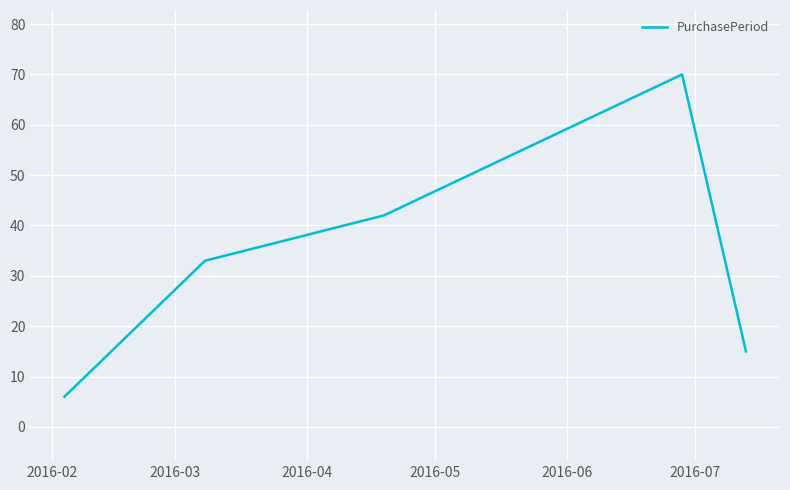

What is the minimum value shown in the chart?

6